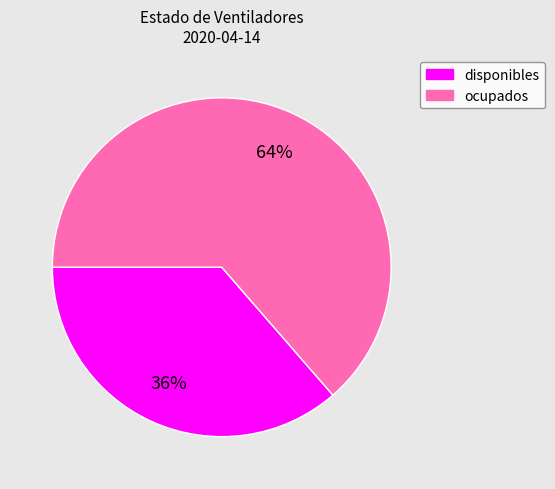

What is the smallest slice in the pie chart?

disponibles